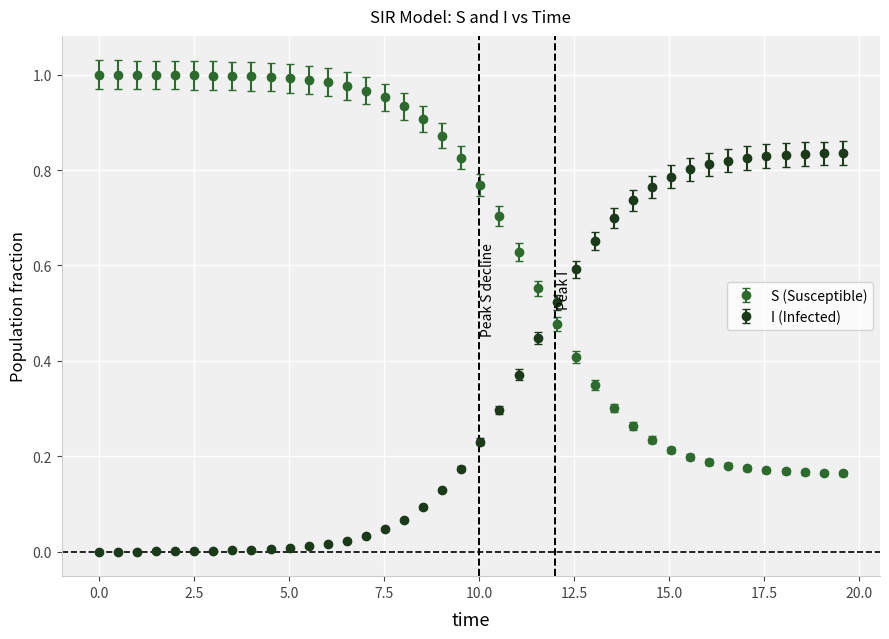

Which series has the largest total across all categories?

S (Susceptible)